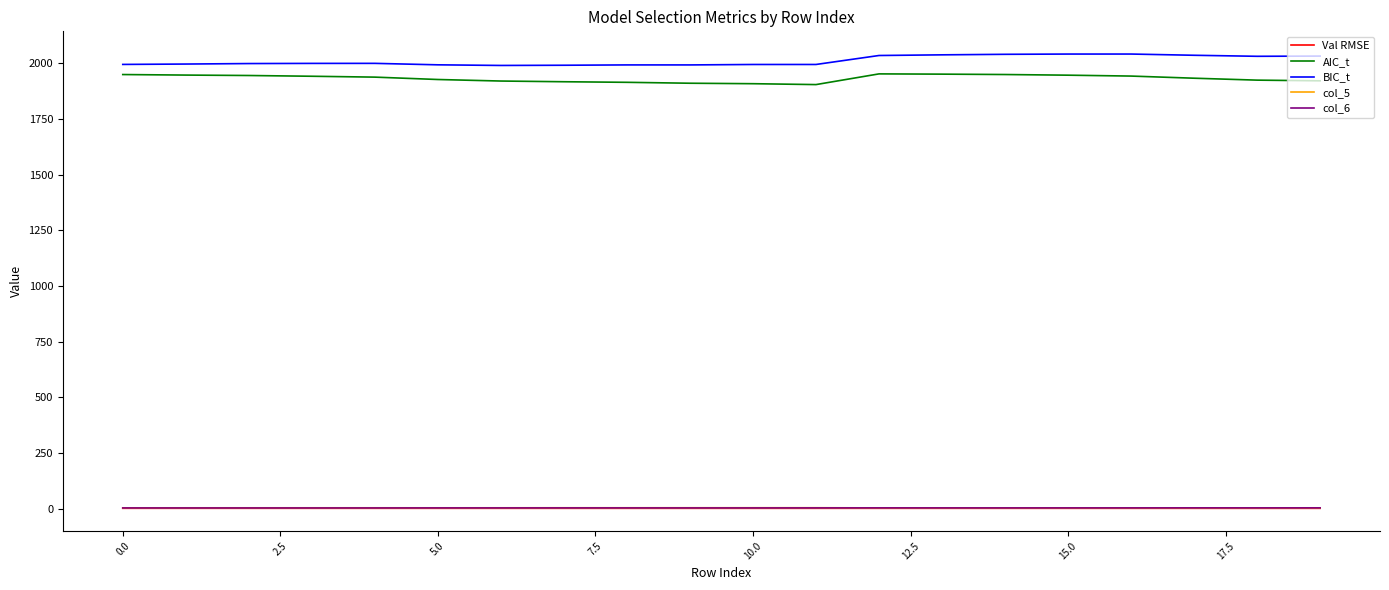

Count the col_6 values in the range 3 to 4.

20